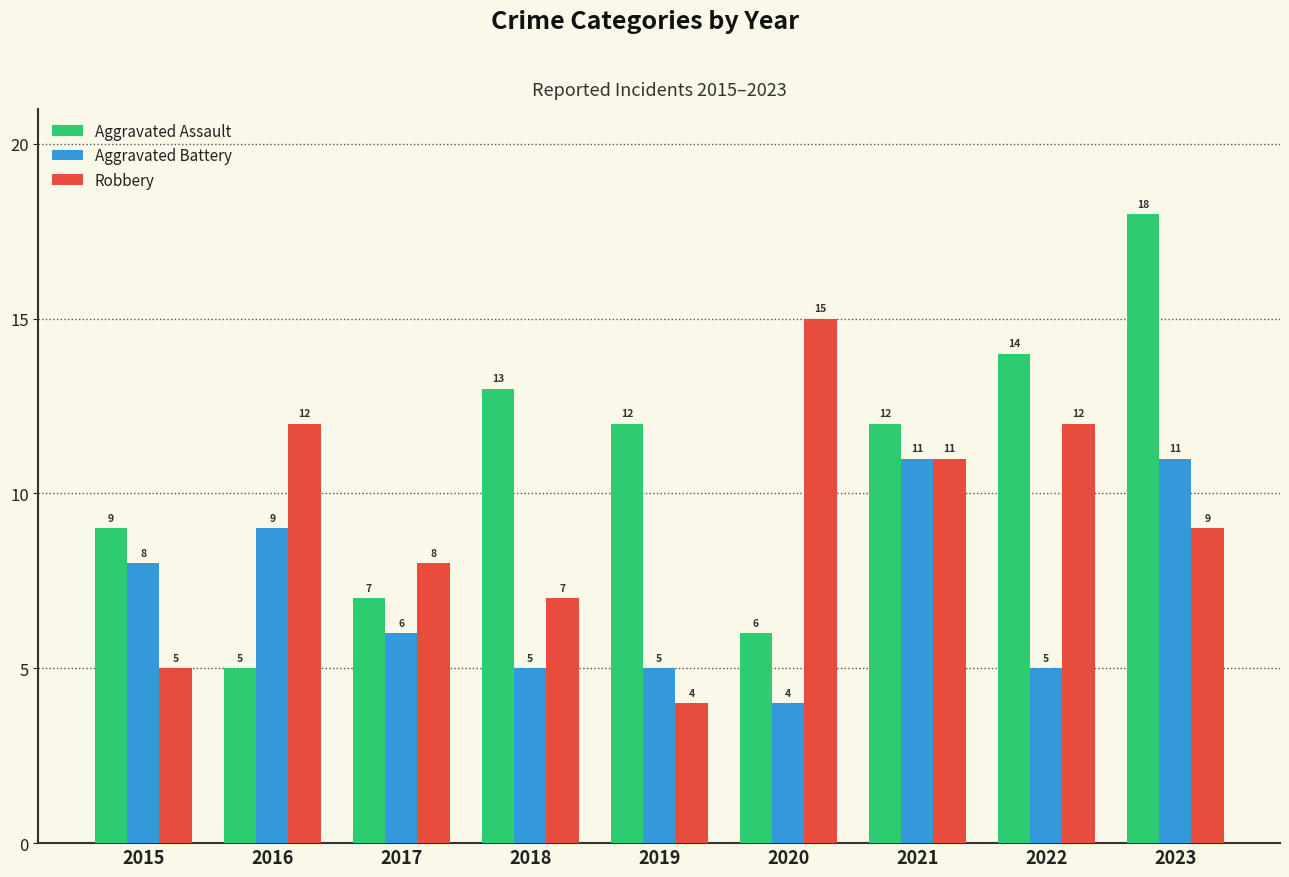

True or false: Robbery has a value of 4 at 2019.

True